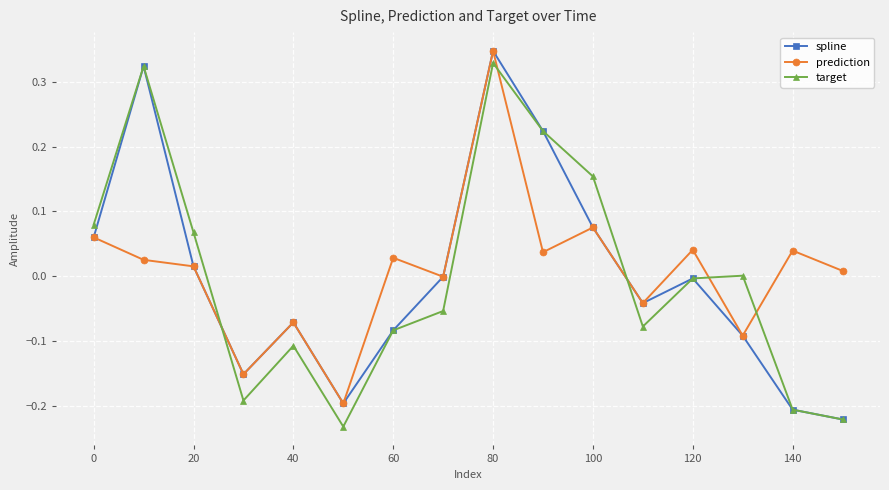

True or false: prediction has more than 1 points higher than both neighbors.

True